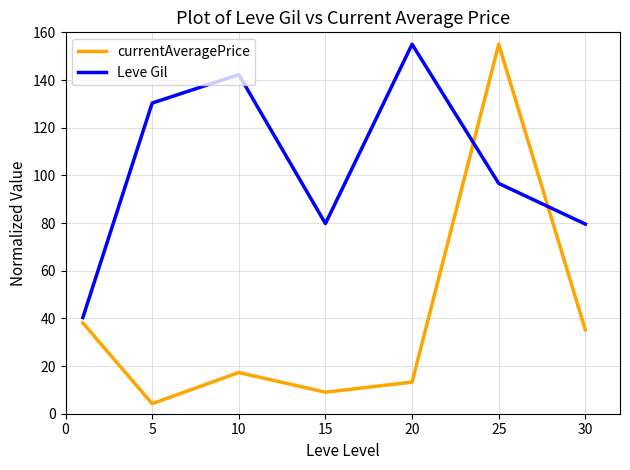

True or false: Leve Gil and currentAveragePrice cross at least once.

True